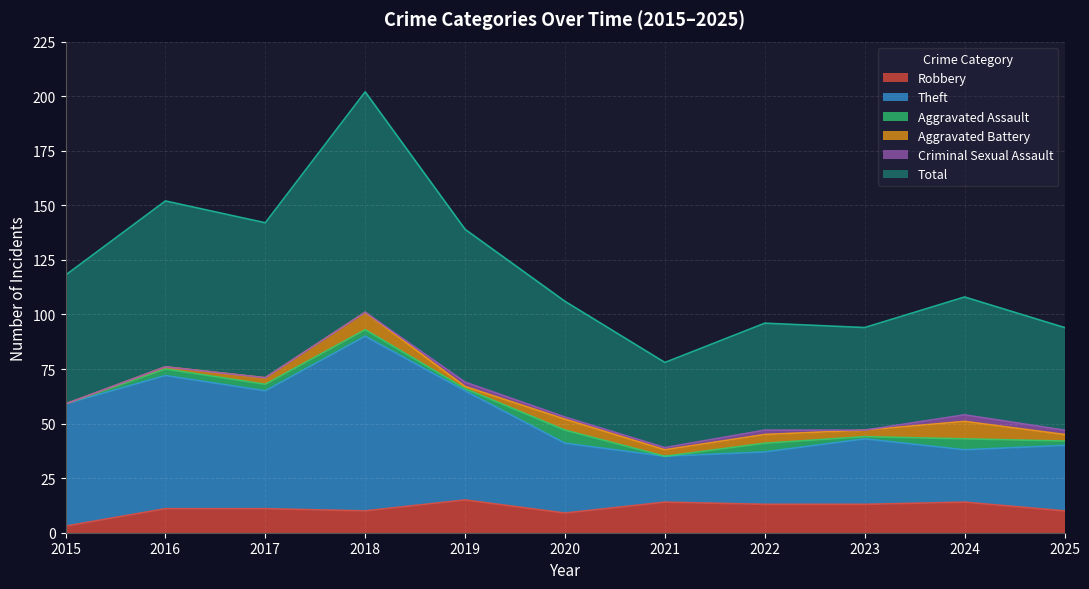

At which label is Total closest to 140?

2019